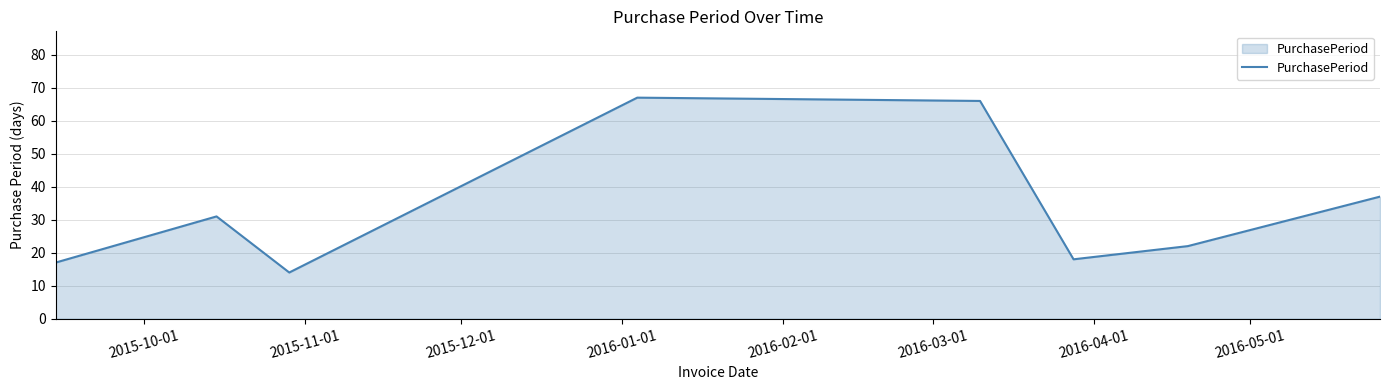

What is the sum of all values?

272